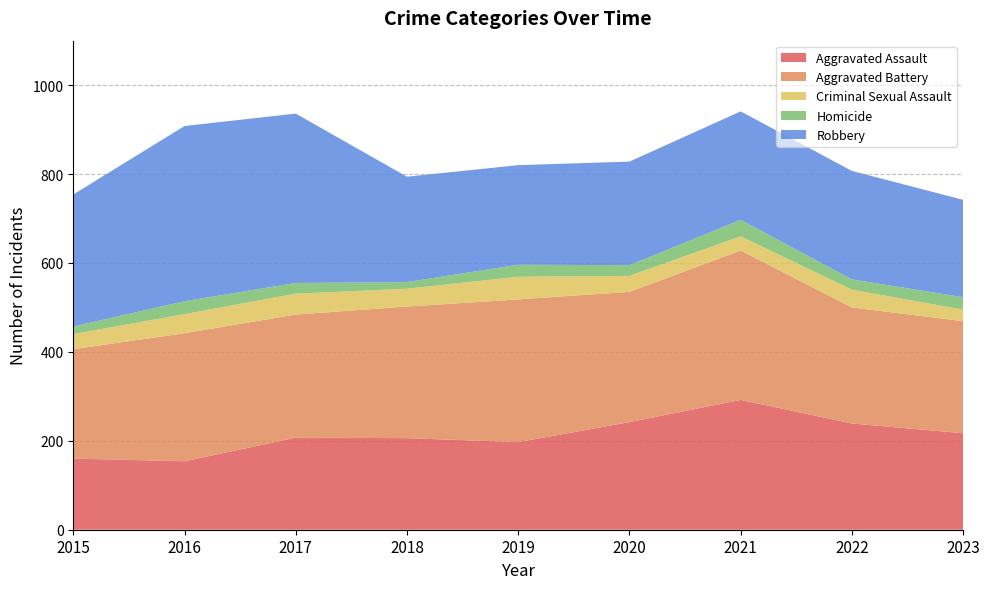

Reading right to left, extract all data points from this chart.

Aggravated Assault: 217	239	292	242	197	206	207	154	160
Aggravated Battery: 252	261	336	293	321	296	277	288	246
Criminal Sexual Assault: 26	40	32	36	51	40	47	43	34
Homicide: 28	23	37	24	27	15	24	29	17
Robbery: 219	244	244	233	224	237	381	394	297